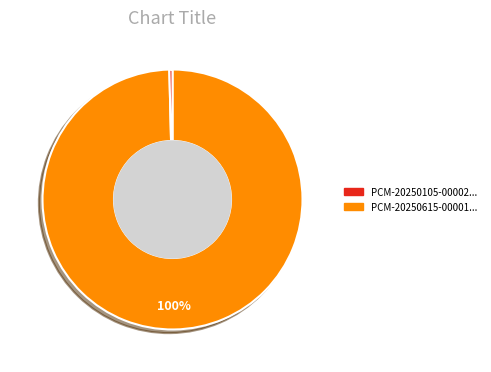

Is there a majority slice in this chart?

Yes